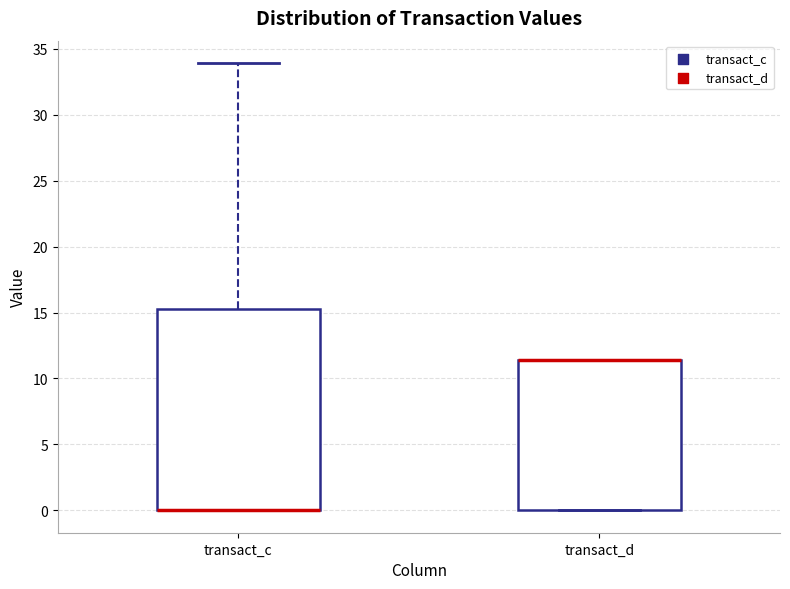

Comparing the boxes themselves (not the whiskers), which one is the tallest?

transact_c